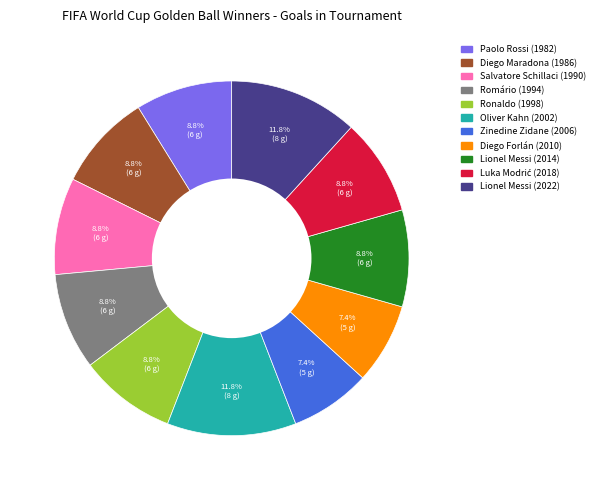

How many segments does this pie chart have?

11